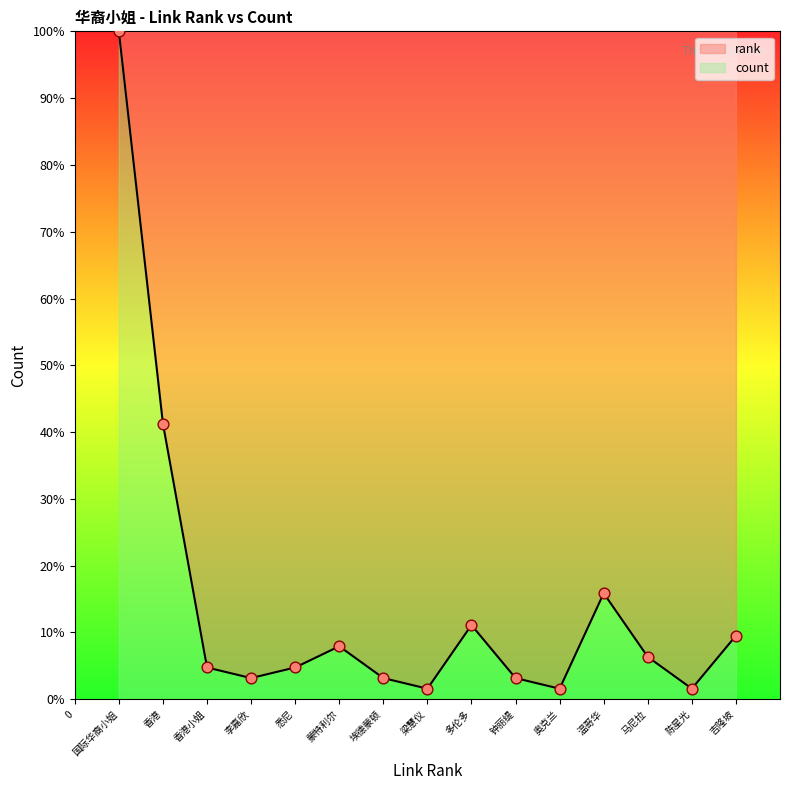

Between 香港 and 李嘉欣, which is larger?

香港